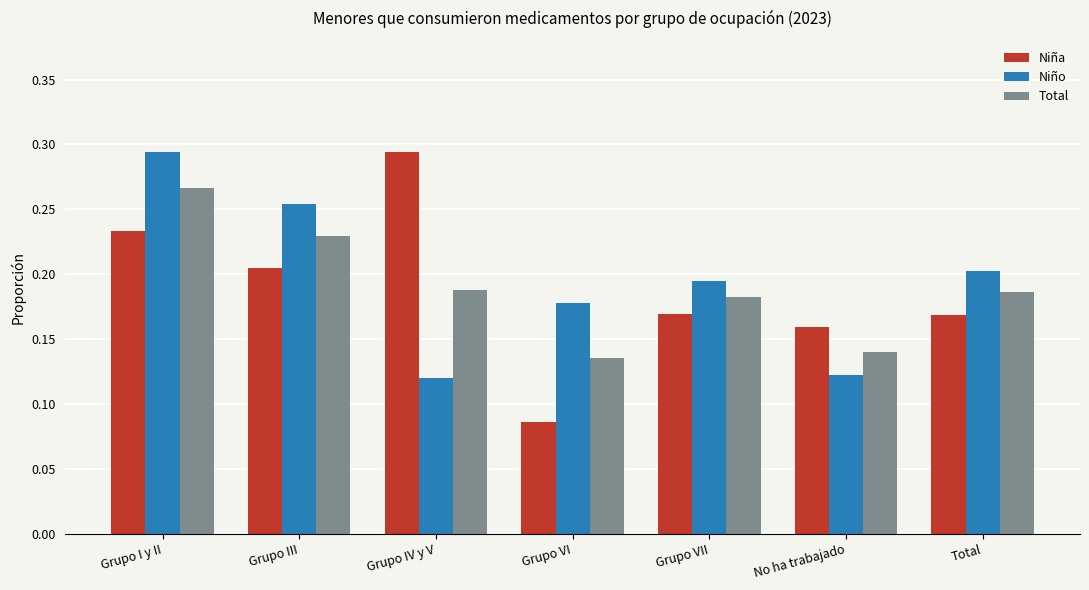

True or false: Niña has a value of 0.5 at Grupo IV y V.

False